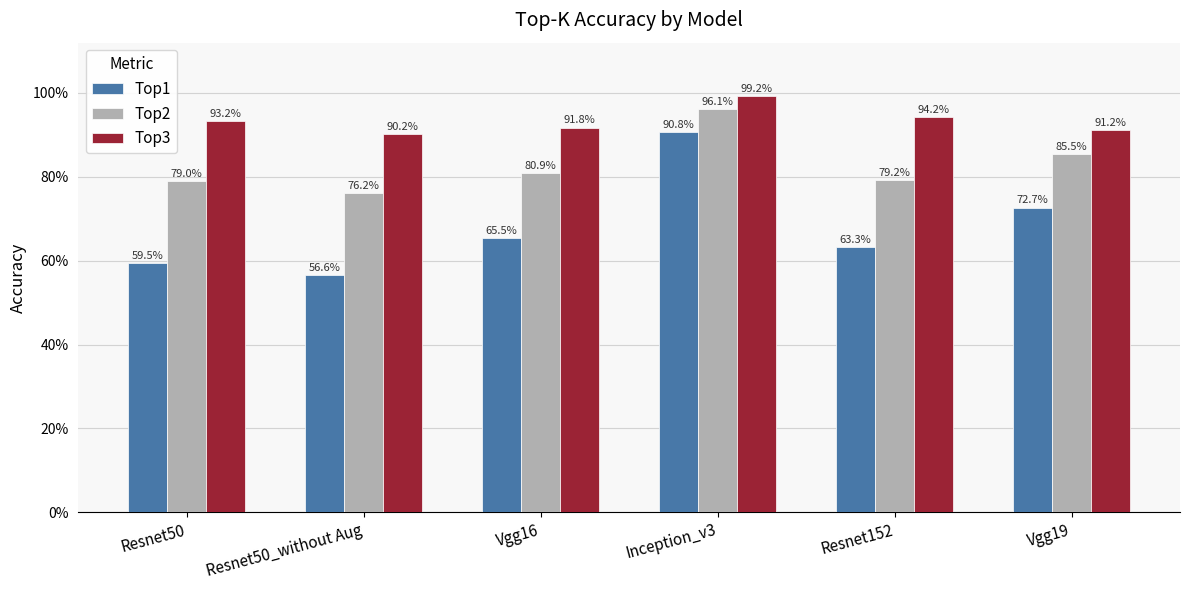

What position from the right is Vgg16?

4